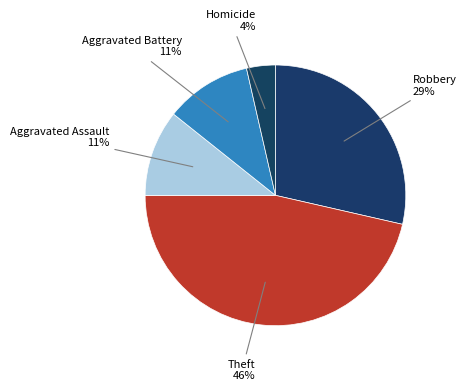

Is there any slice that represents more than half of the pie?

No